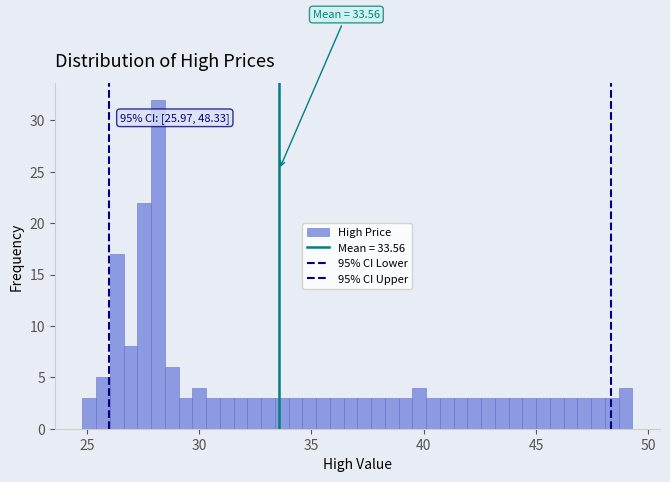

Around what value on the x-axis is the tallest bar? Give the approximate position of its centre, as read against the axis.

28.0